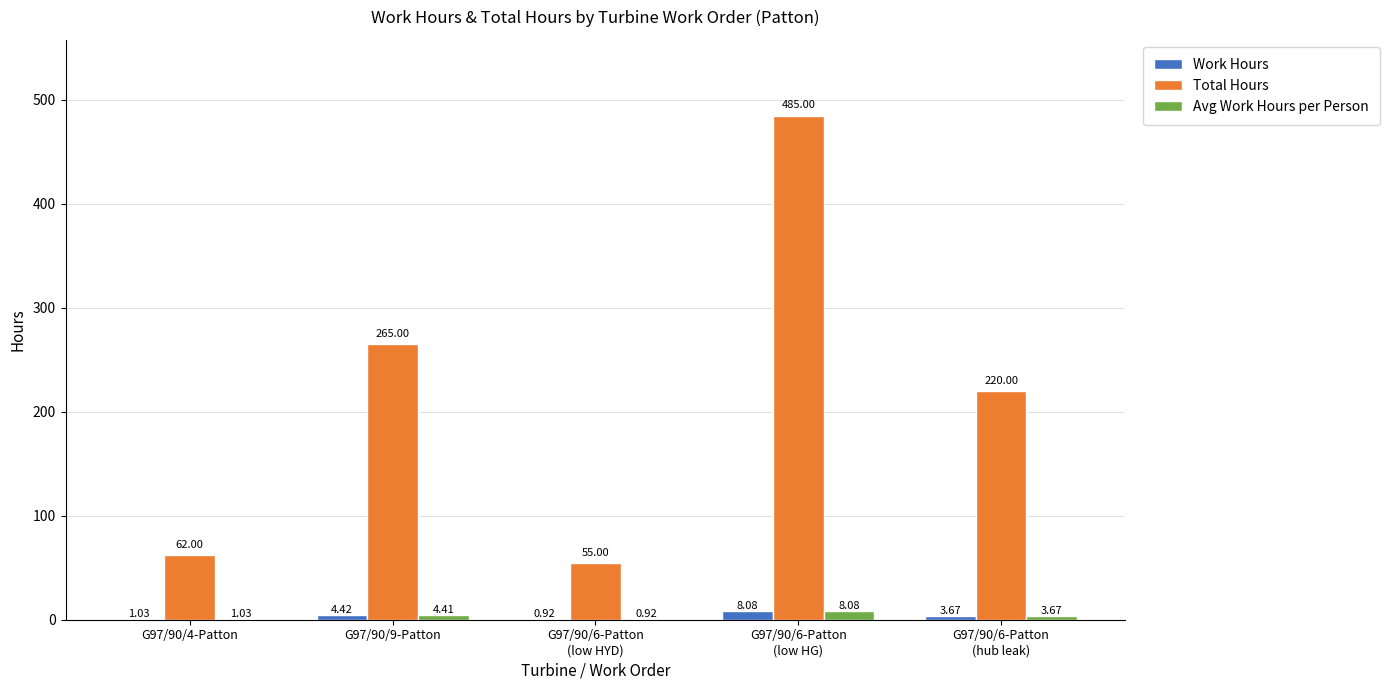

True or false: Work Hours has a value of 8.1 at G97/90/6-Patton
(low HG).

True